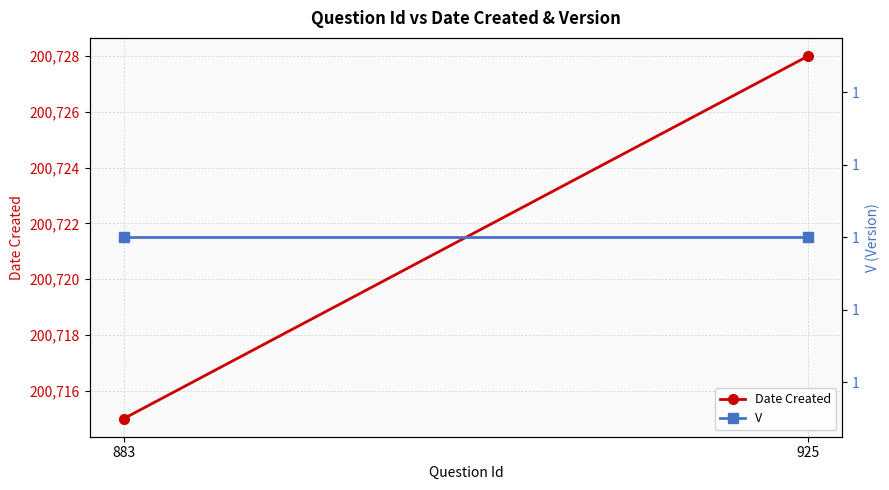

Is it true that Date Created equals 303430 at 925?

False